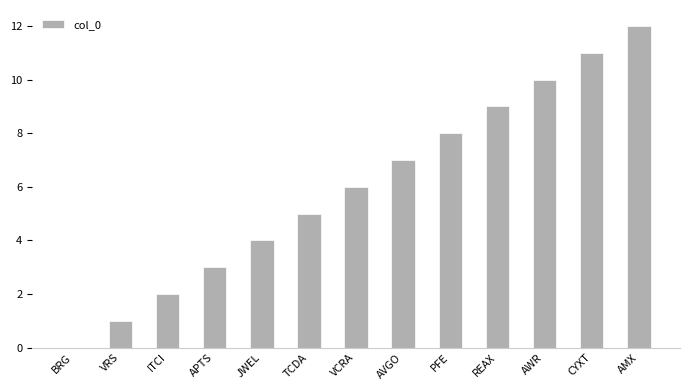

Approximately how many times larger is the value at AWR compared to AMX?

0.8